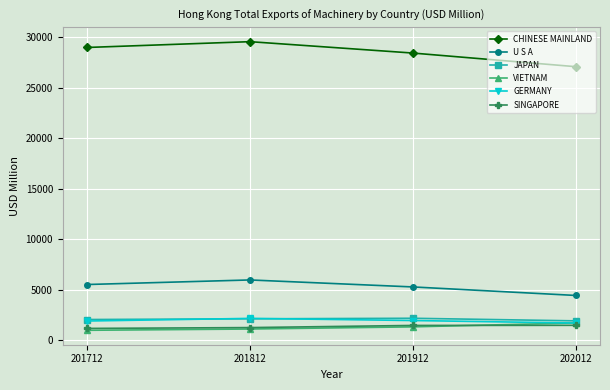

Count the number of data series in this chart.

6